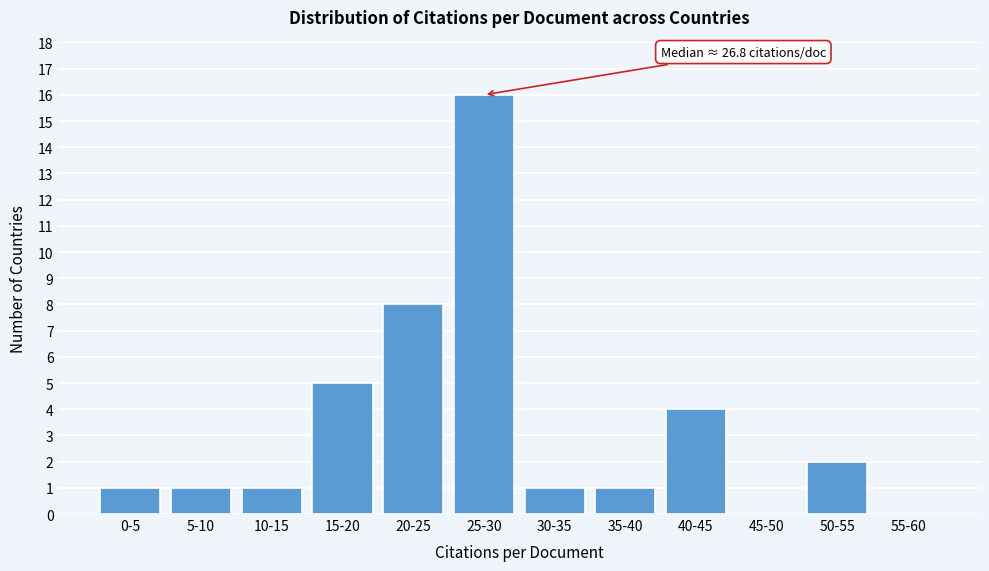

Reading right to left, transcribe all the data shown in this chart.

55-60=0	50-55=2	45-50=0	40-45=4	35-40=1	30-35=1	25-30=16	20-25=8	15-20=5	10-15=1	5-10=1	0-5=1